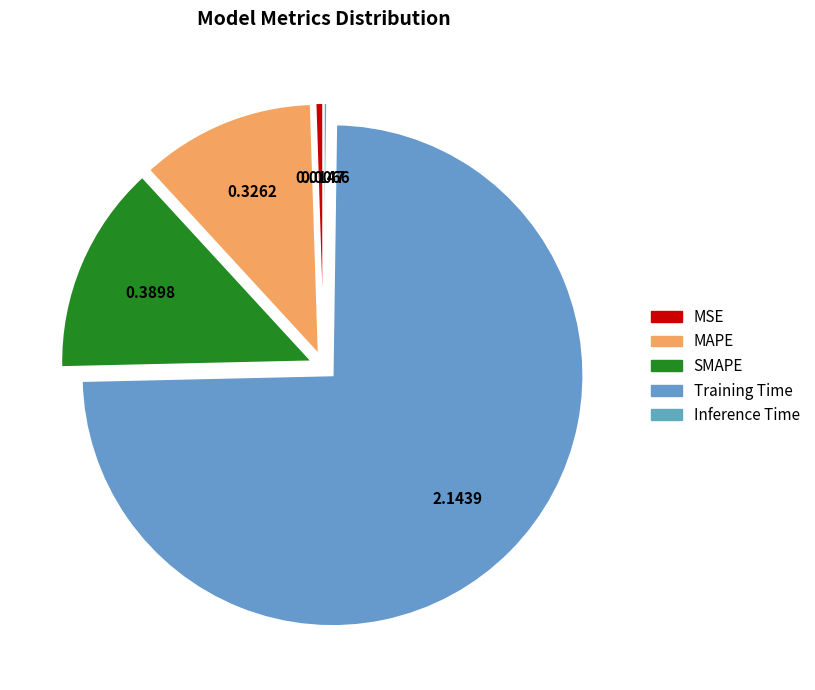

To the nearest percent, what is the average slice percentage?

20%